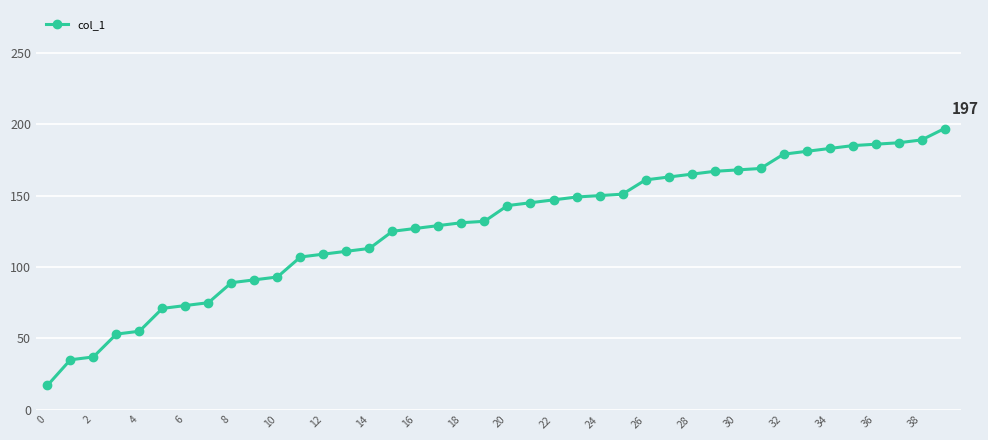

What is the difference between the second highest and second lowest values?

154